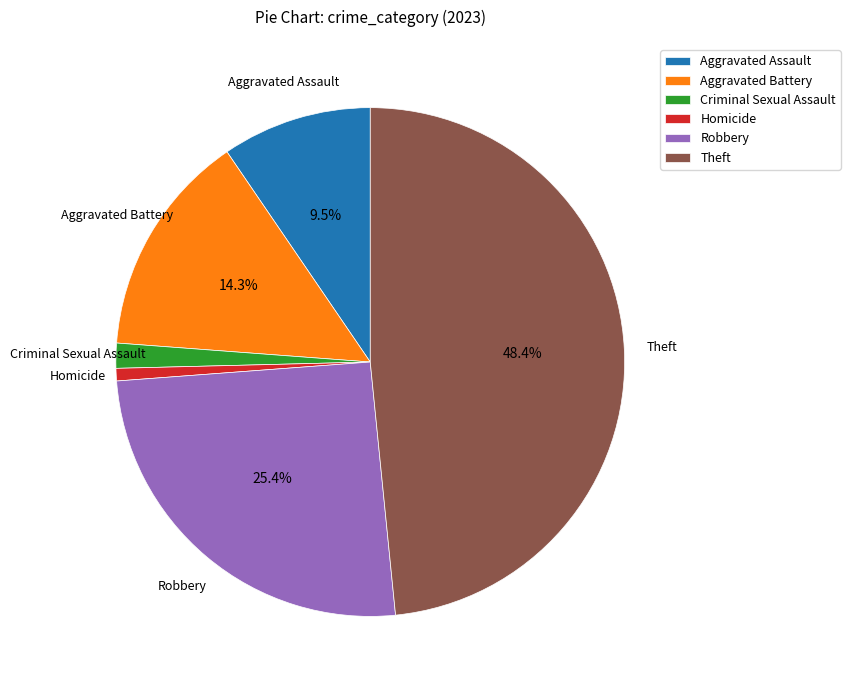

Is the sum of Aggravated Assault and Homicide greater than half?

No